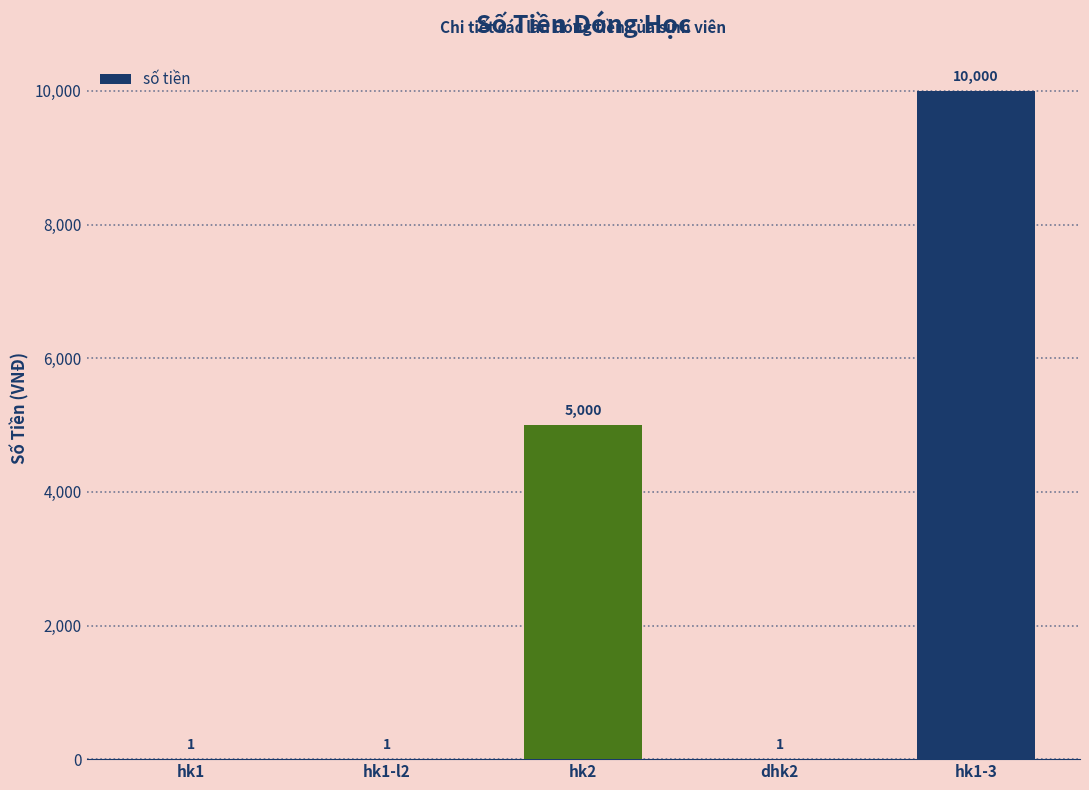

Between hk1-3 and dhk2, which is larger?

hk1-3